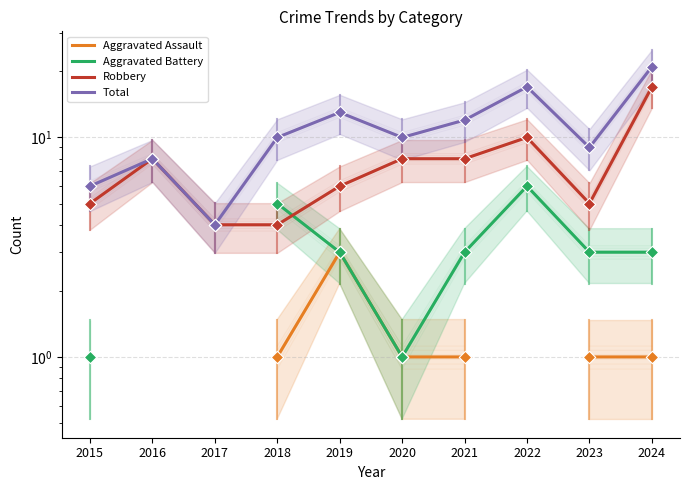

At which category is the sum across all series the highest?

2024